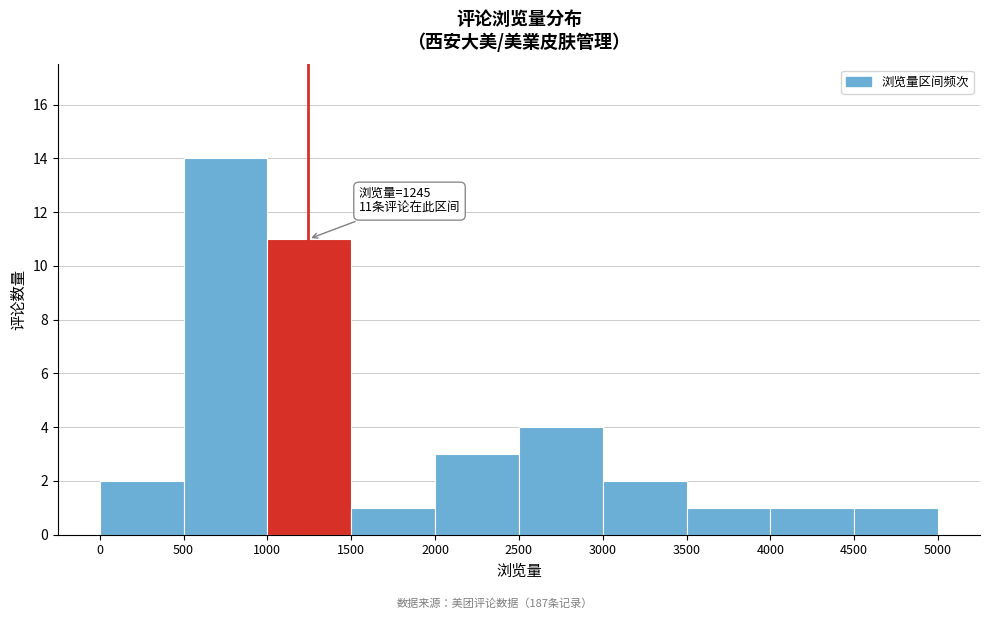

Over which range of the x-axis is the bar tallest?

500 to 1000